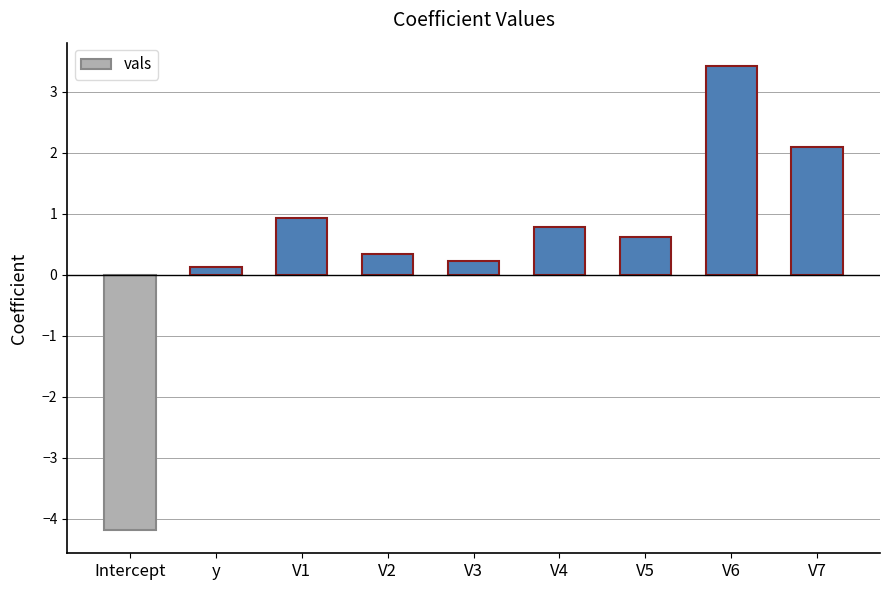

How many bars are there in total?

9